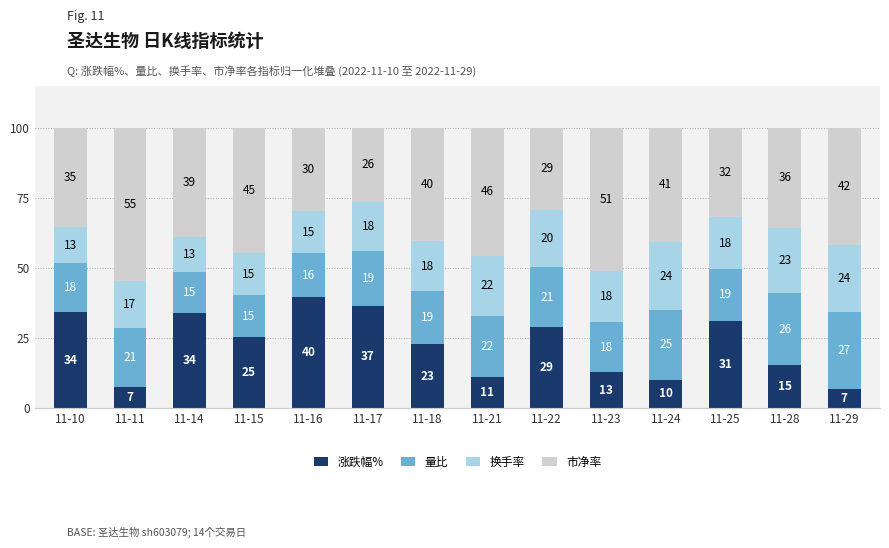

Does the chart contain any negative values?

No